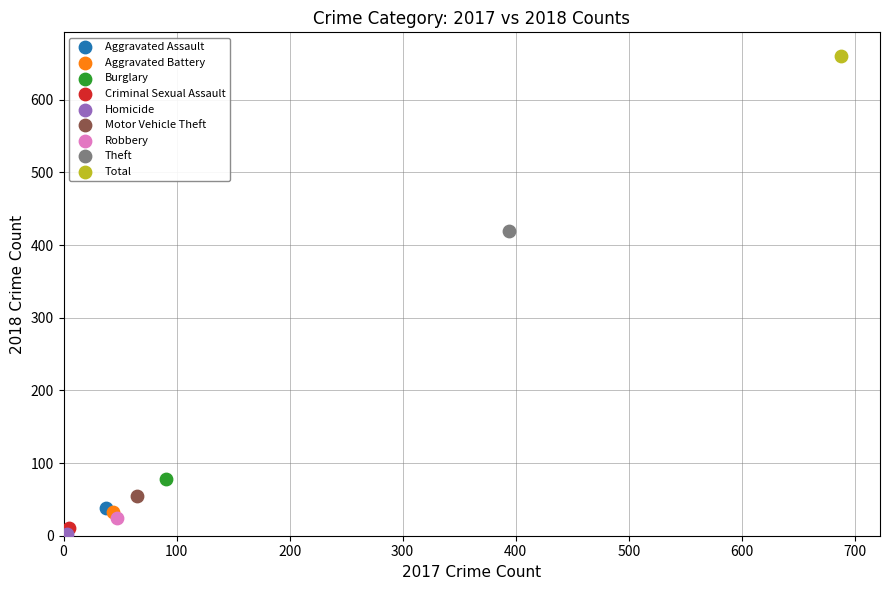

Which series reaches the minimum Y coordinate?

Homicide